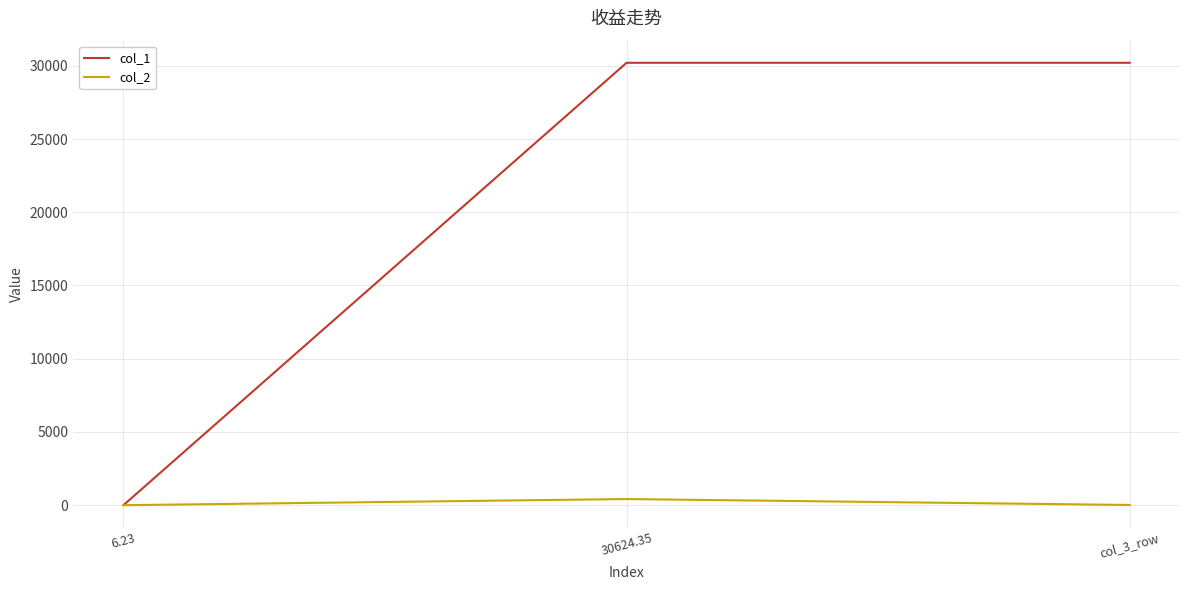

What is the greatest value displayed?

30203.2